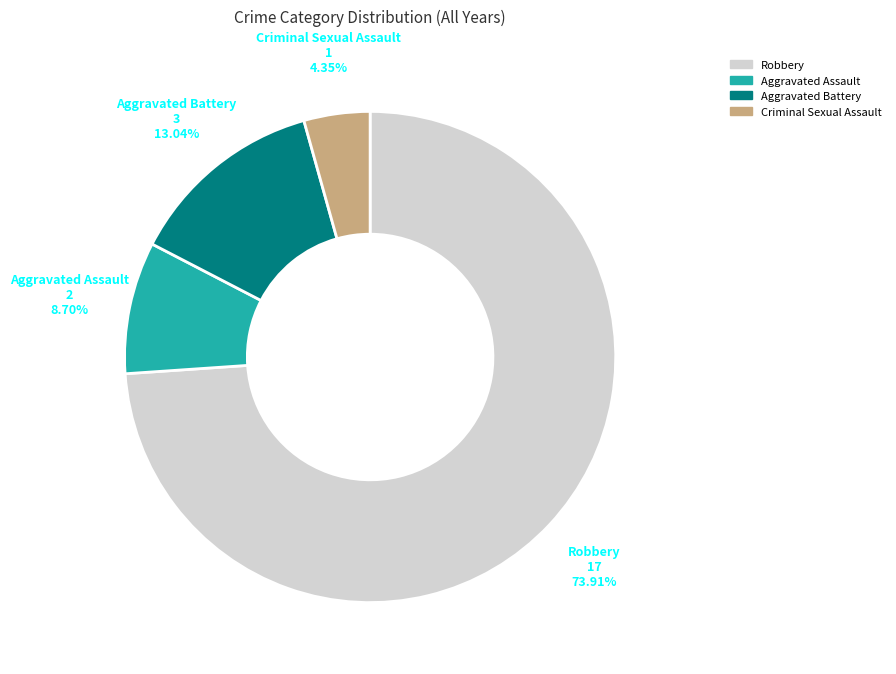

Does any single category account for the majority?

Yes